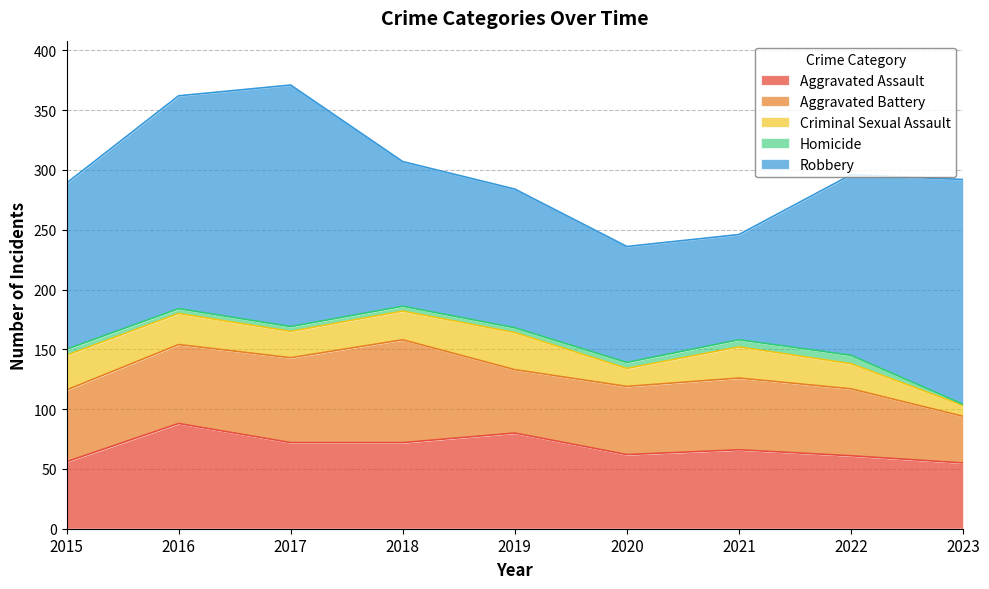

Is it true that Aggravated Battery equals 71 at 2017?

True